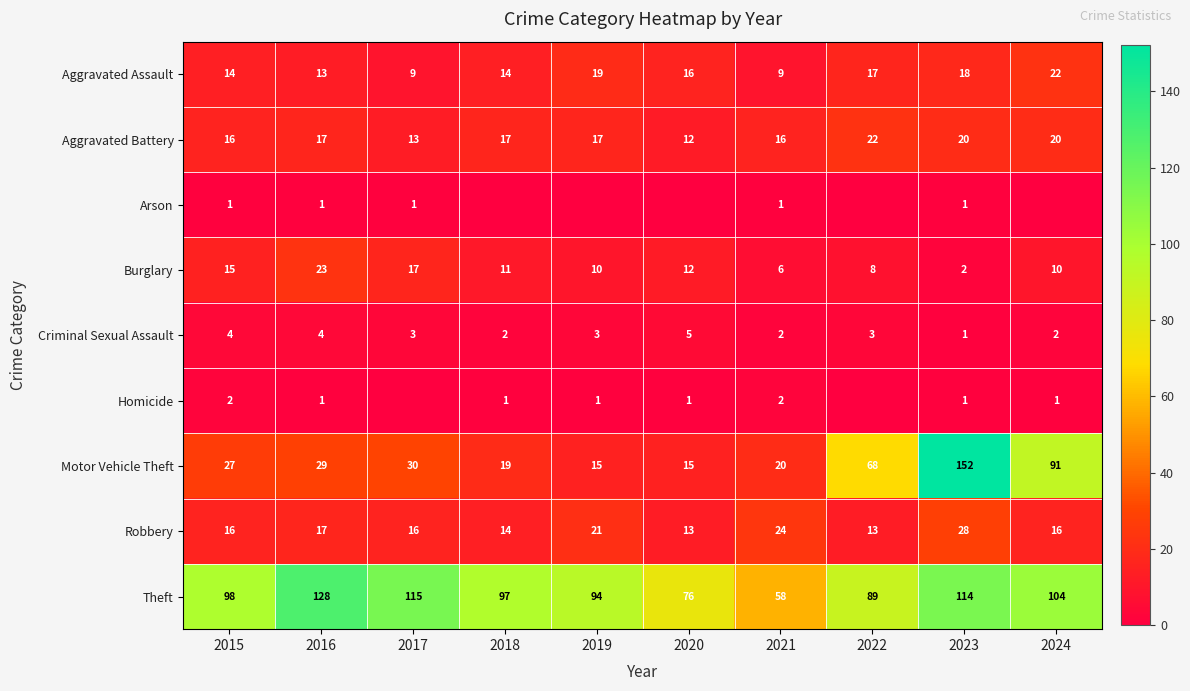

Is it true that Aggravated Battery equals 12 at 2018?

False